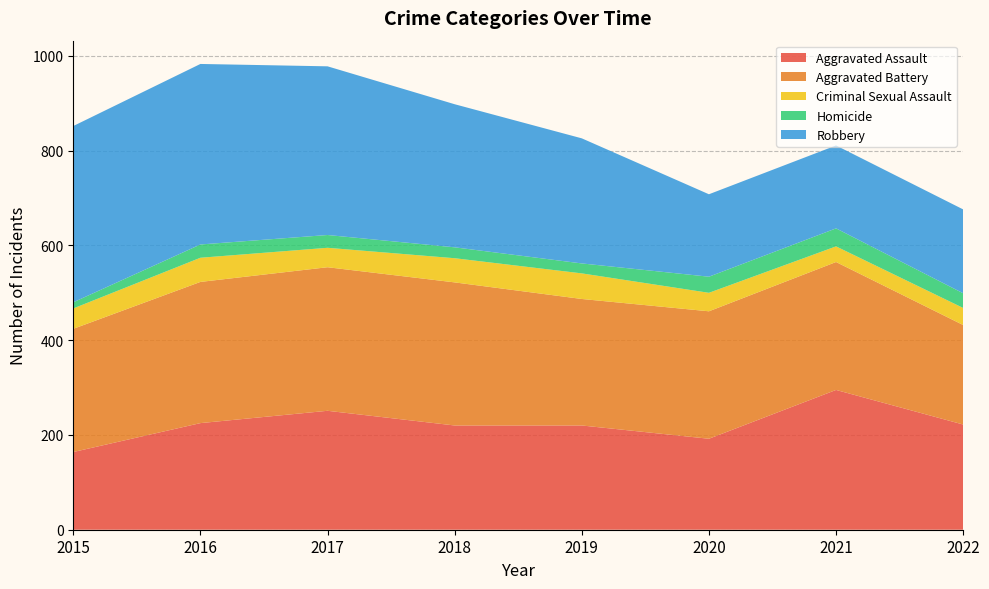

Reading left to right, extract all data points from this chart.

Aggravated Assault: 2015=164	2016=225	2017=251	2018=220	2019=220	2020=192	2021=295	2022=222
Aggravated Battery: 2015=260	2016=298	2017=303	2018=302	2019=267	2020=269	2021=270	2022=210
Criminal Sexual Assault: 2015=43	2016=51	2017=41	2018=51	2019=54	2020=39	2021=33	2022=36
Homicide: 2015=13	2016=28	2017=27	2018=23	2019=21	2020=34	2021=38	2022=31
Robbery: 2015=372	2016=381	2017=356	2018=302	2019=264	2020=174	2021=175	2022=177